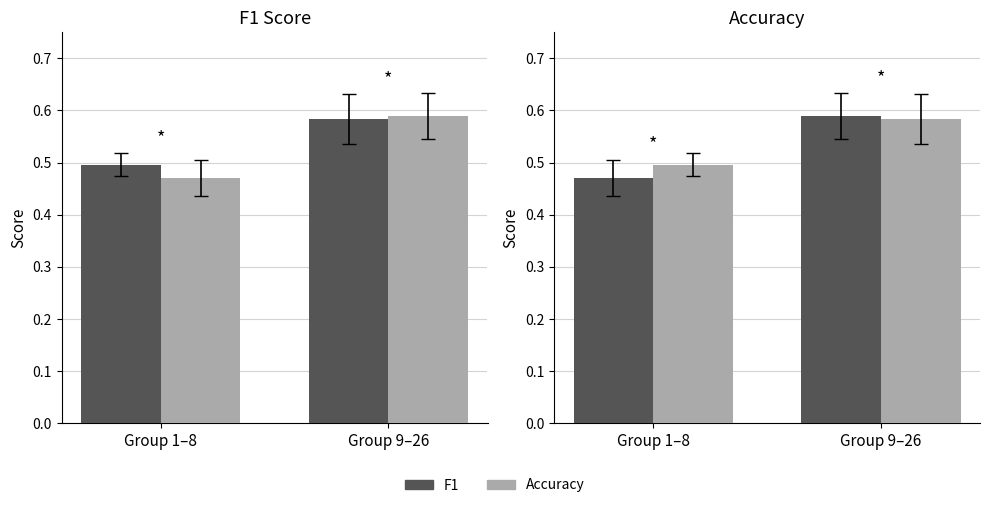

What is the label of the 2nd bar from the left?

Group 9–26